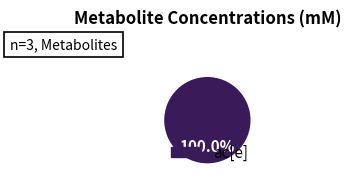

Does any single category account for the majority?

Yes